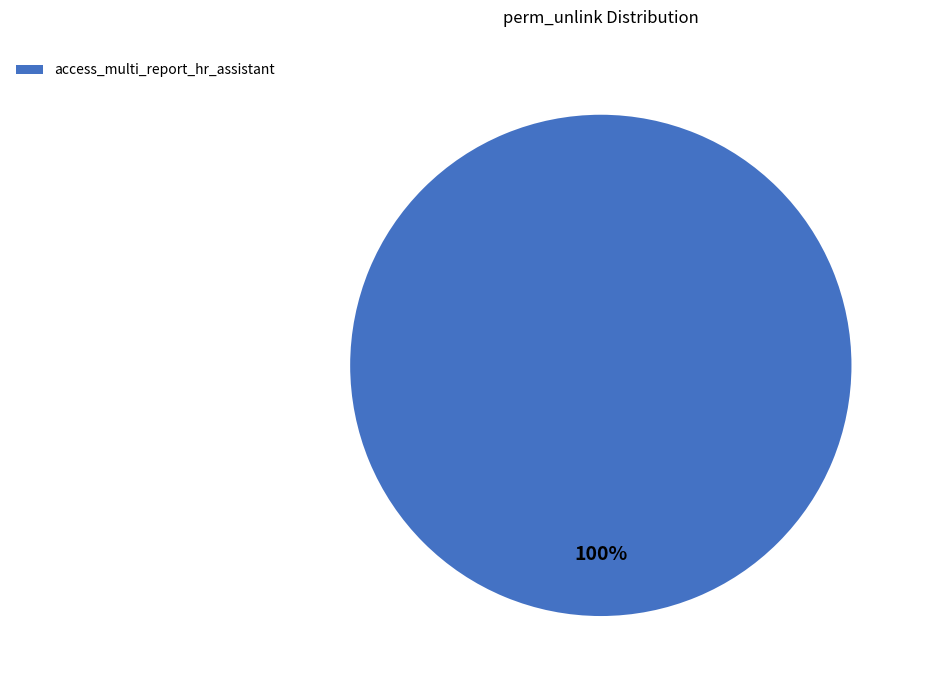

How many segments does this pie chart have?

1